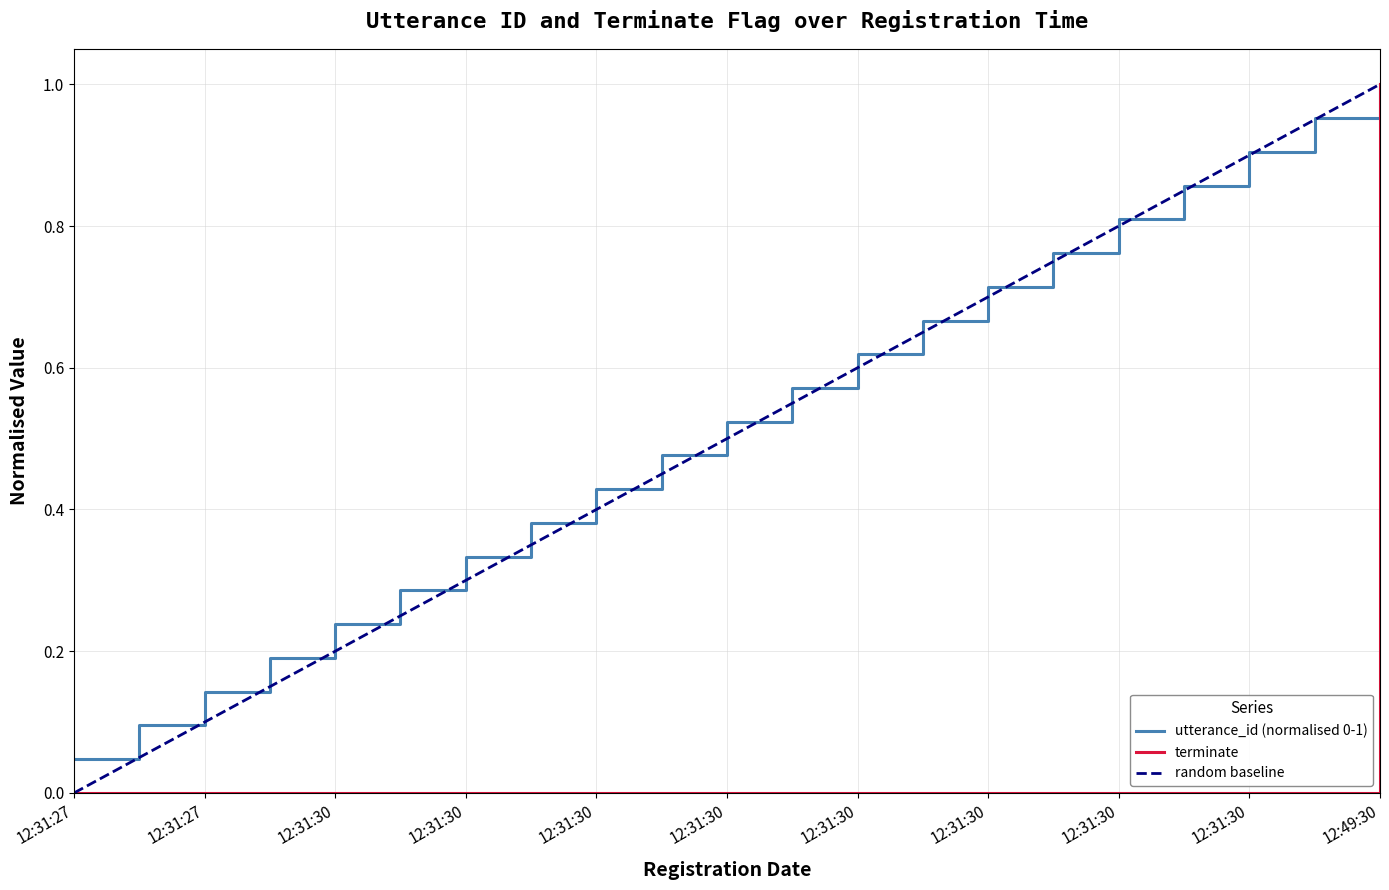

Which series has the largest total across all categories?

utterance_id